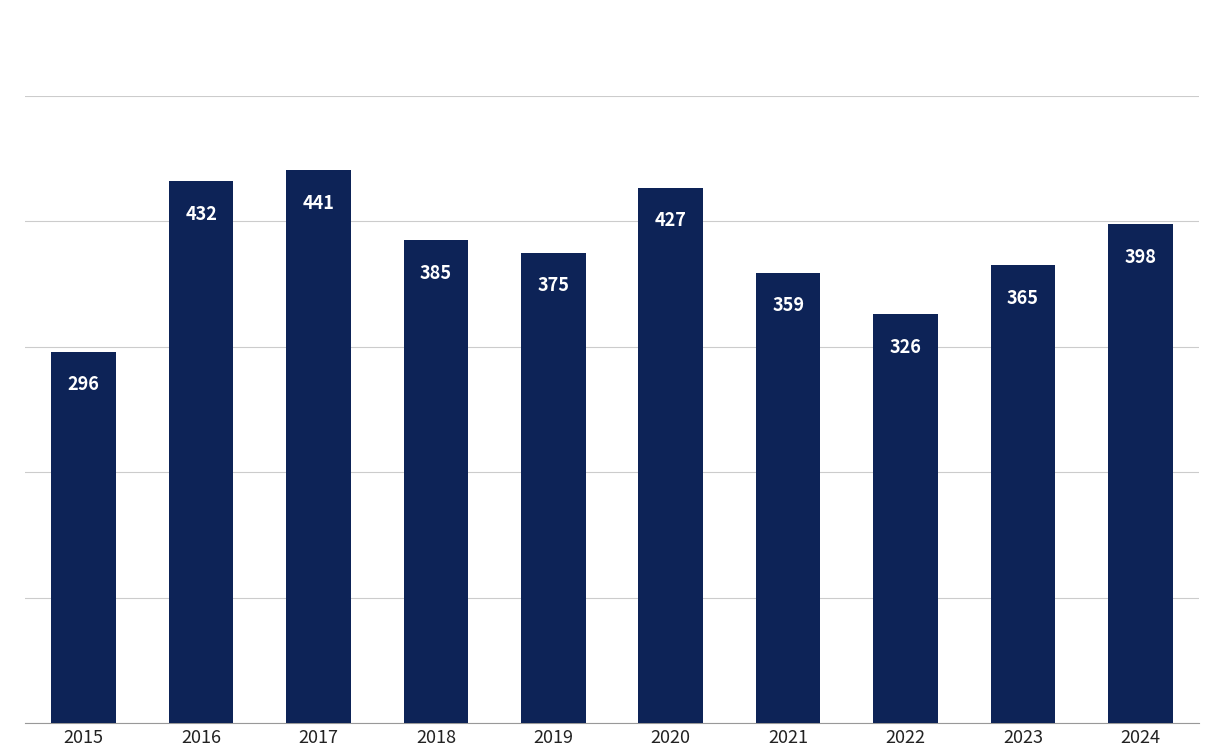

What is the average value?

380